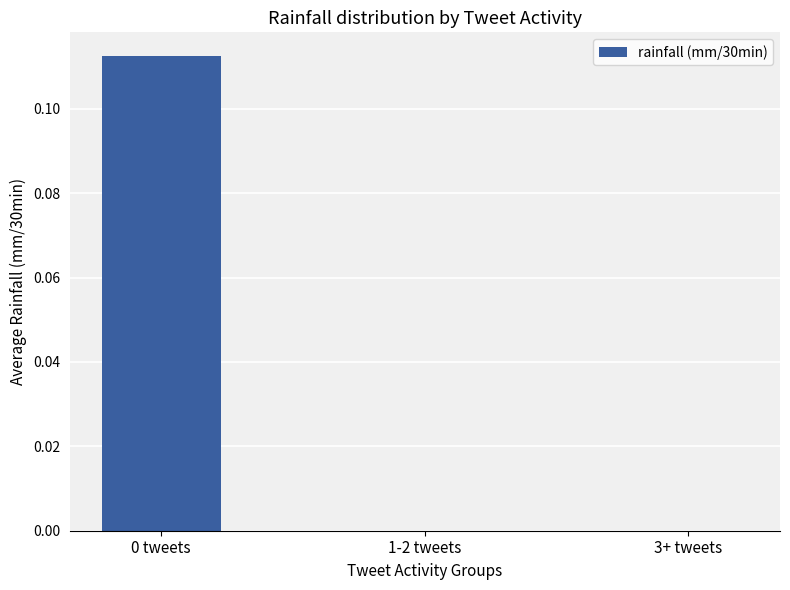

Between 0 tweets and 3+ tweets, which is larger?

0 tweets